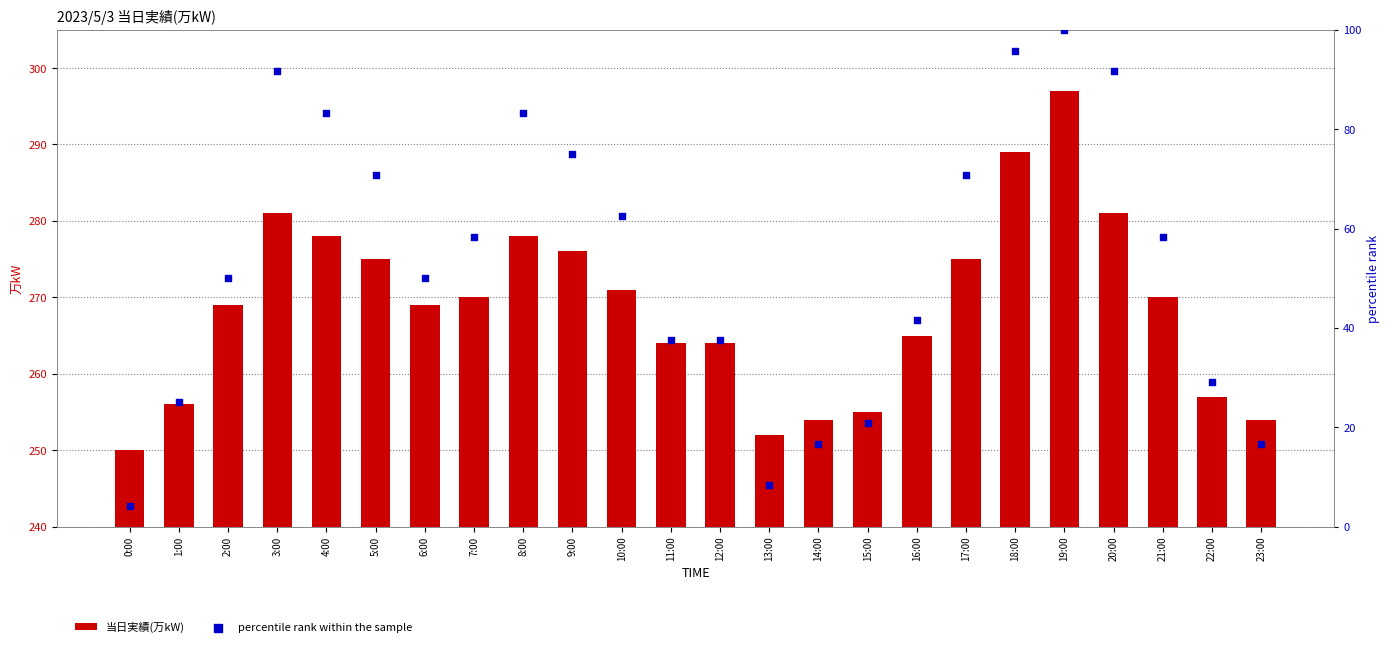

Which series reaches the maximum Y coordinate?

当日実績(万kW)